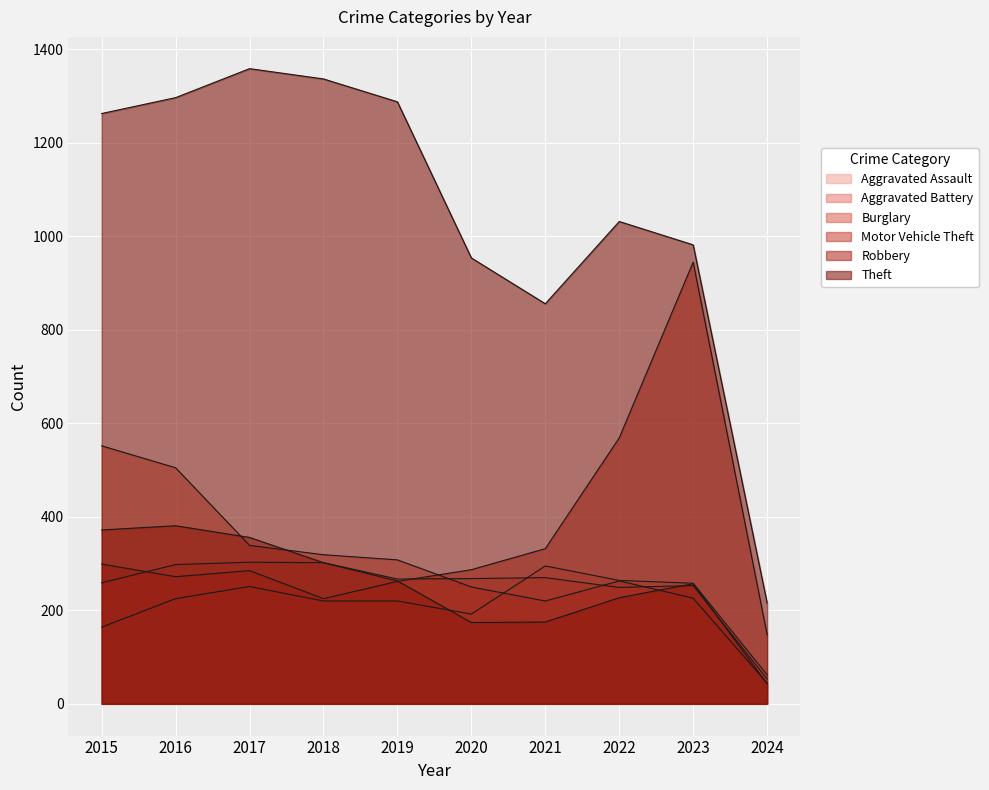

List the series in order of their peak value, lowest first.

Aggravated Assault, Aggravated Battery, Robbery, Burglary, Motor Vehicle Theft, Theft